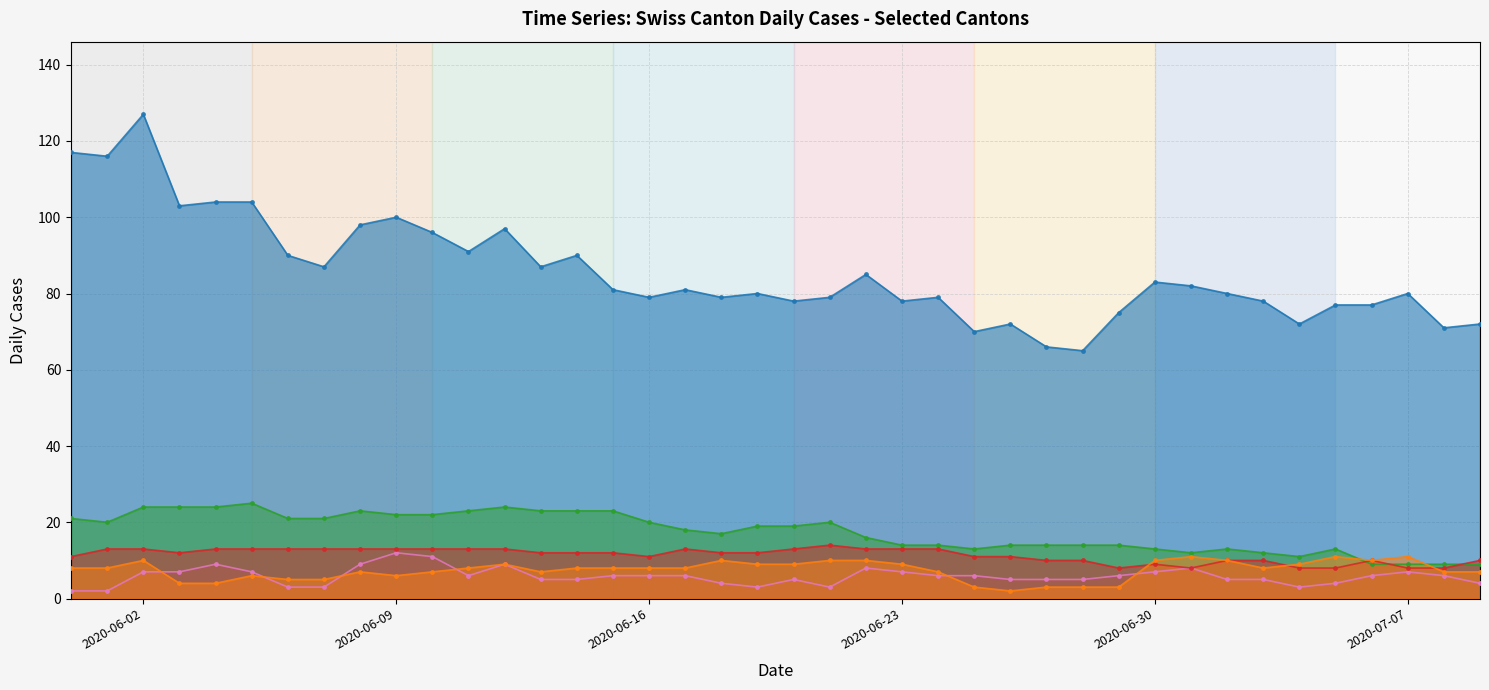

The VS series shows 13 at 2020-06-05. True or false?

True